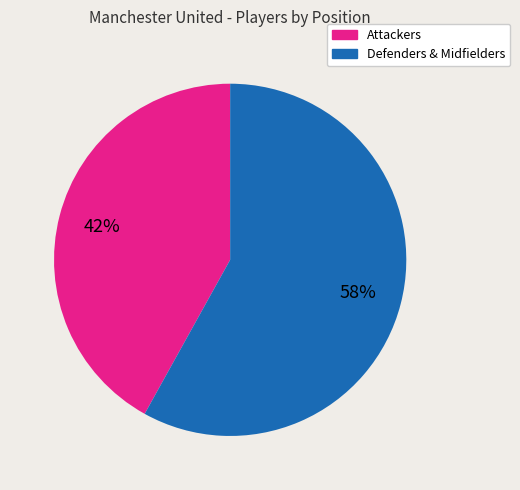

Does any single category account for the majority?

Yes